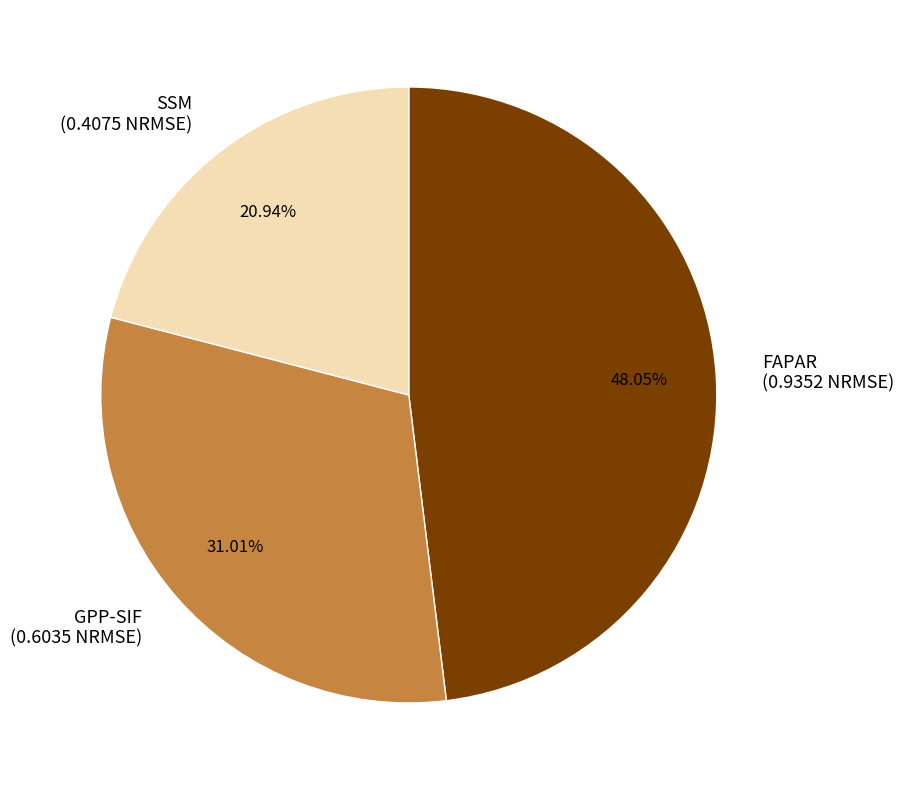

Is it true that GPP-SIF is 19% of the pie?

False